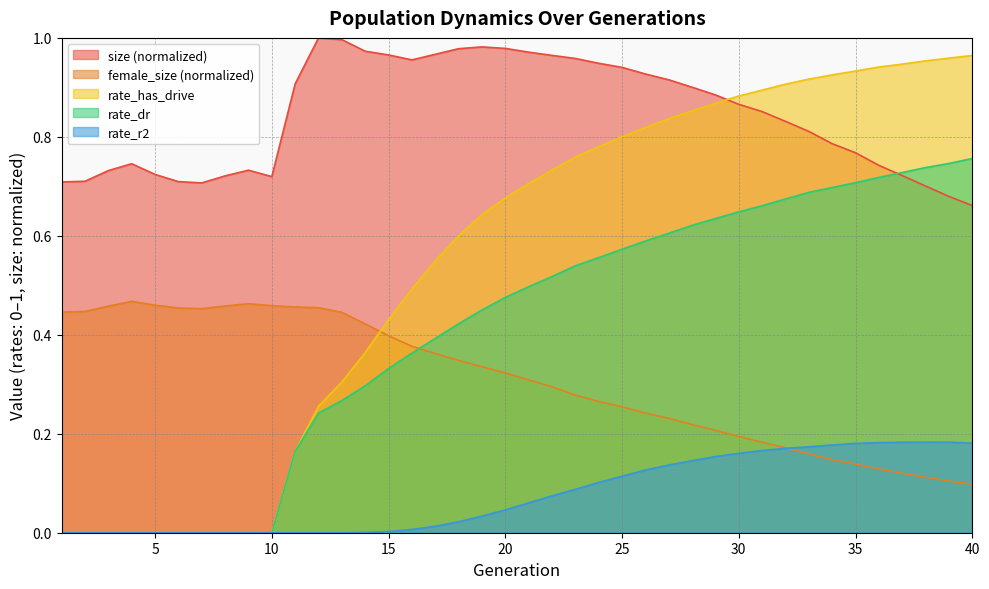

What is the sum of all rate_r2 values?

3.1